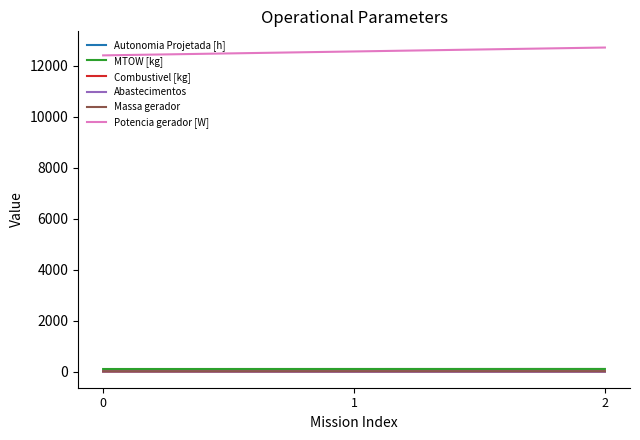

What is the difference between the maximum and minimum values in the Massa gerador series?

0.5